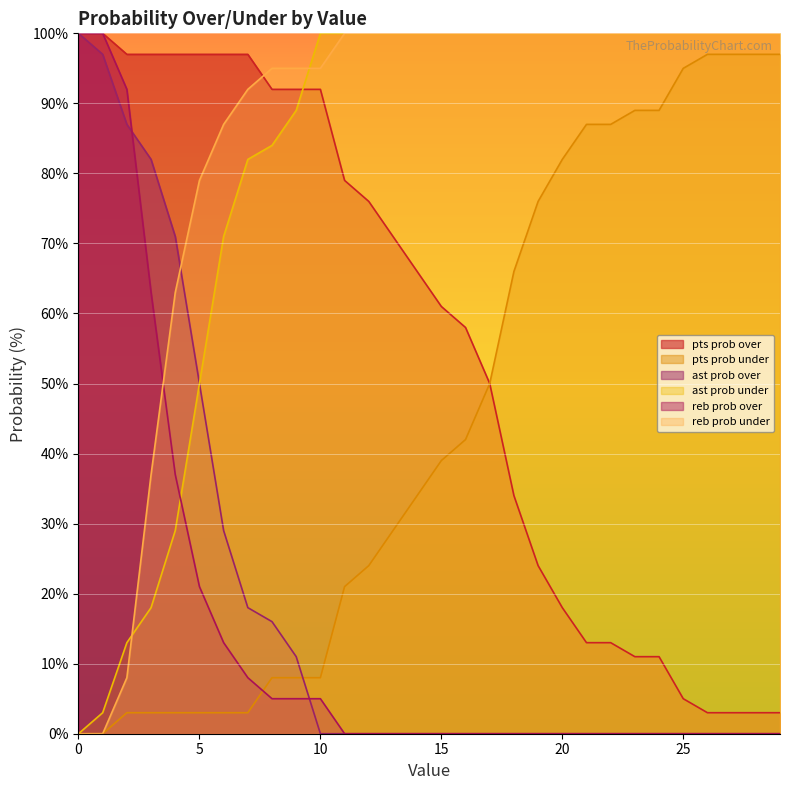

What is the sum of all ast prob under values?

2439